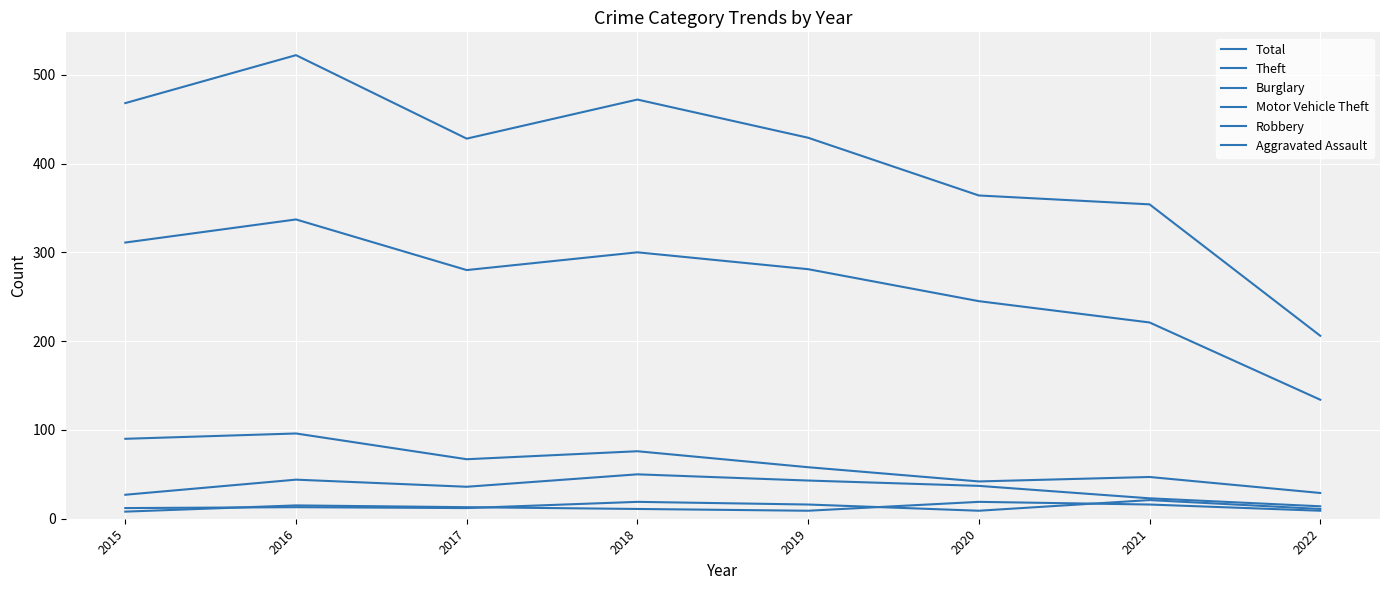

True or false: Burglary has a value of 28 at 2021.

False